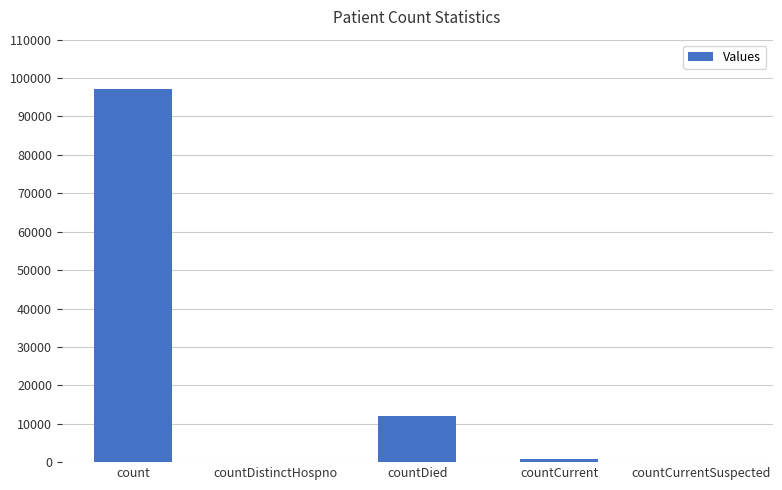

Is it true that the value at countDistinctHospno is 55864?

False